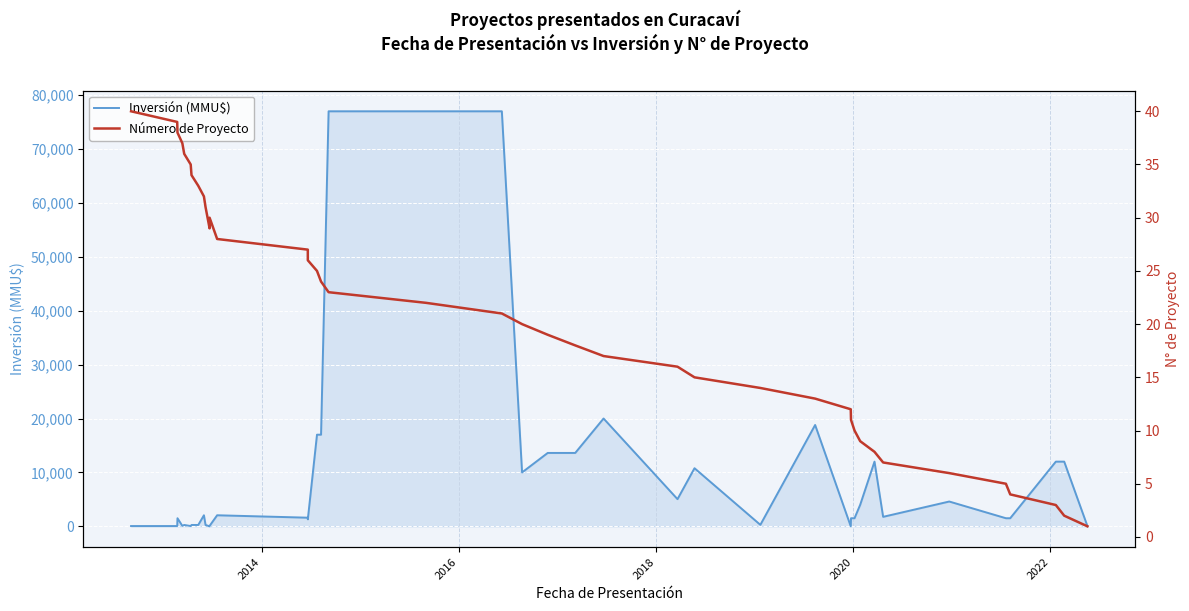

What is the sum of all Número de Proyecto values?

820